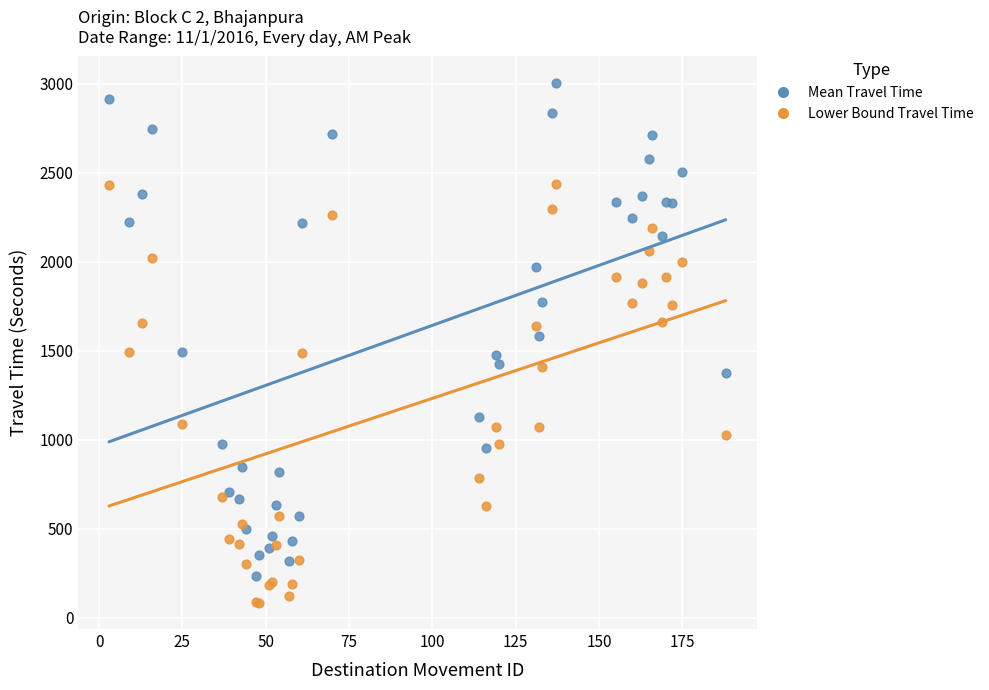

Which series reaches the maximum Y coordinate?

Mean Travel Time